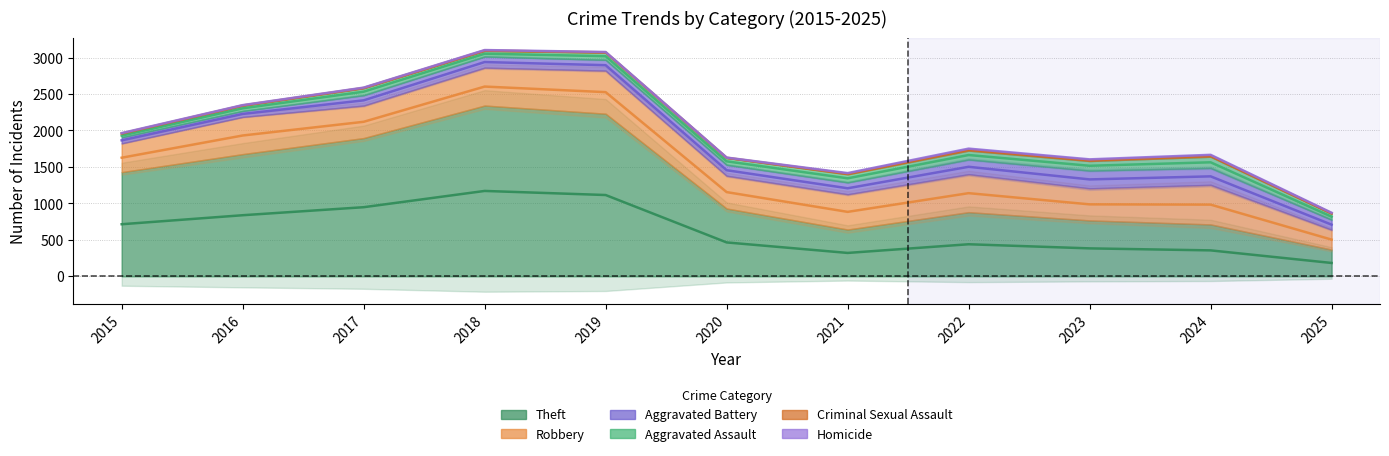

What is the total value across all series at 2022?

1754